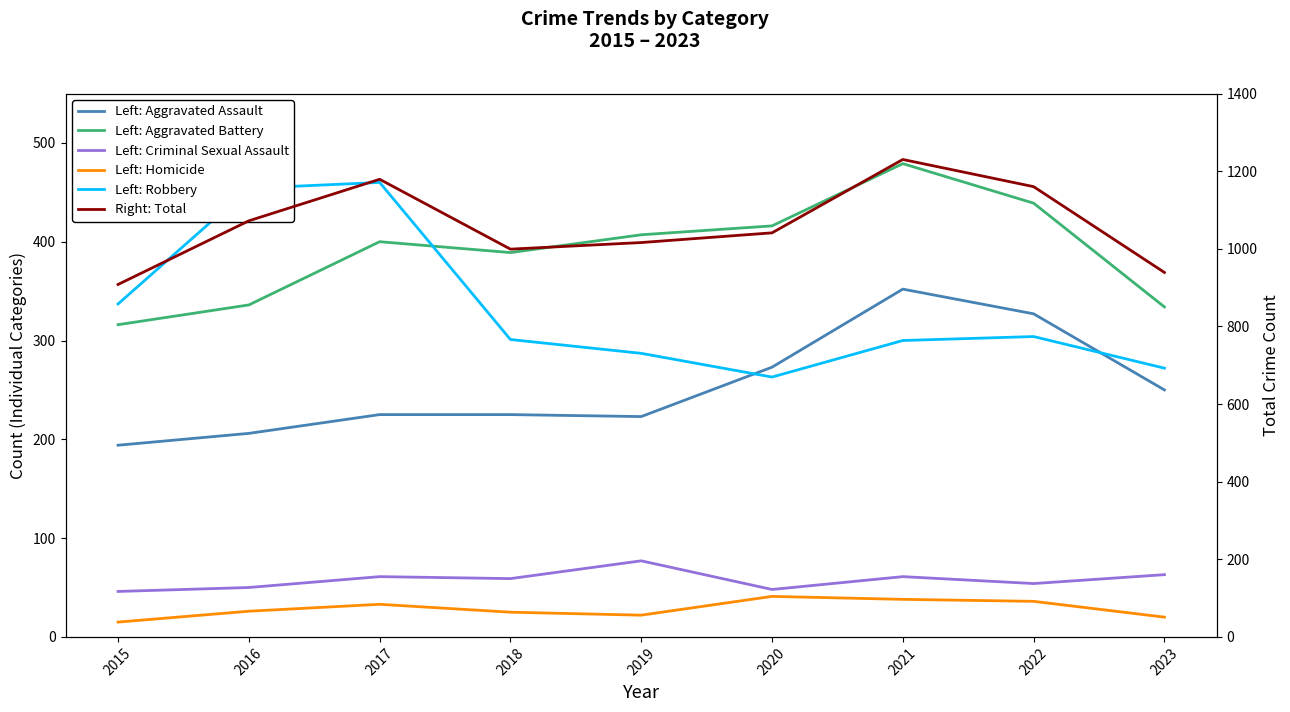

What is the difference between the maximum and second lowest values in the Left: Criminal Sexual Assault series?

29